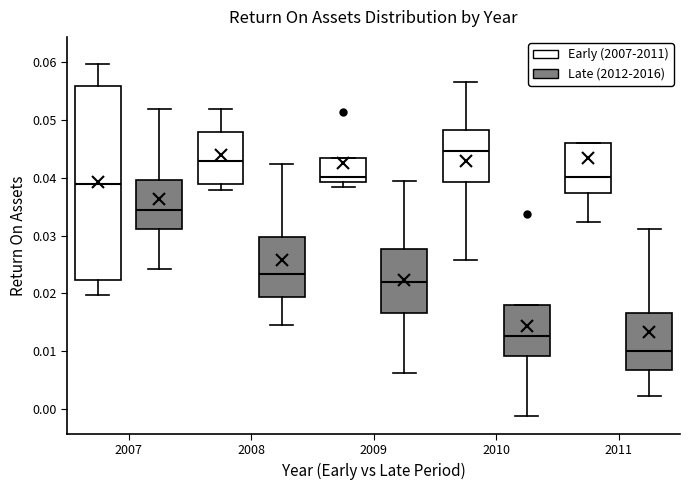

Reading left to right, read every box against the y-axis: the position of its median line, the range the box covers, and the ends of its whiskers. The values are not printed on the chart, so give them approximately, as read against the axis.

2007 (Early (2007-2011)): median 0.039, box 0.022 to 0.056, whiskers 0.020 to 0.060
2007 (Late (2012-2016)): median 0.035, box 0.031 to 0.040, whiskers 0.024 to 0.052
2008 (Early (2007-2011)): median 0.043, box 0.039 to 0.048, whiskers 0.038 to 0.052
2008 (Late (2012-2016)): median 0.023, box 0.019 to 0.030, whiskers 0.014 to 0.042
2009 (Early (2007-2011)): median 0.040, box 0.039 to 0.043, whiskers 0.038 to 0.043
2009 (Late (2012-2016)): median 0.022, box 0.017 to 0.028, whiskers 0.006 to 0.039
2010 (Early (2007-2011)): median 0.045, box 0.039 to 0.048, whiskers 0.026 to 0.057
2010 (Late (2012-2016)): median 0.013, box 0.009 to 0.018, whiskers -0.001 to 0.018
2011 (Early (2007-2011)): median 0.040, box 0.037 to 0.046, whiskers 0.032 to 0.046
2011 (Late (2012-2016)): median 0.010, box 0.007 to 0.017, whiskers 0.002 to 0.031